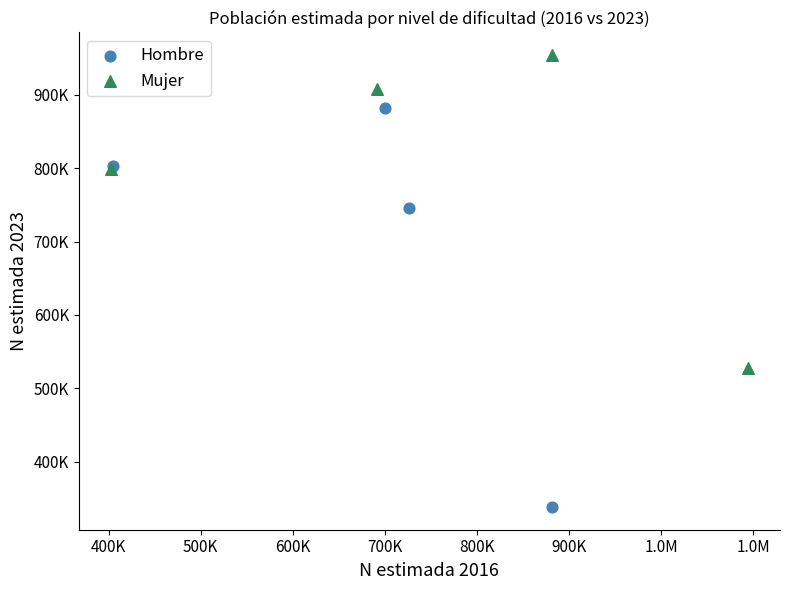

Which series contains the highest Y value?

Mujer